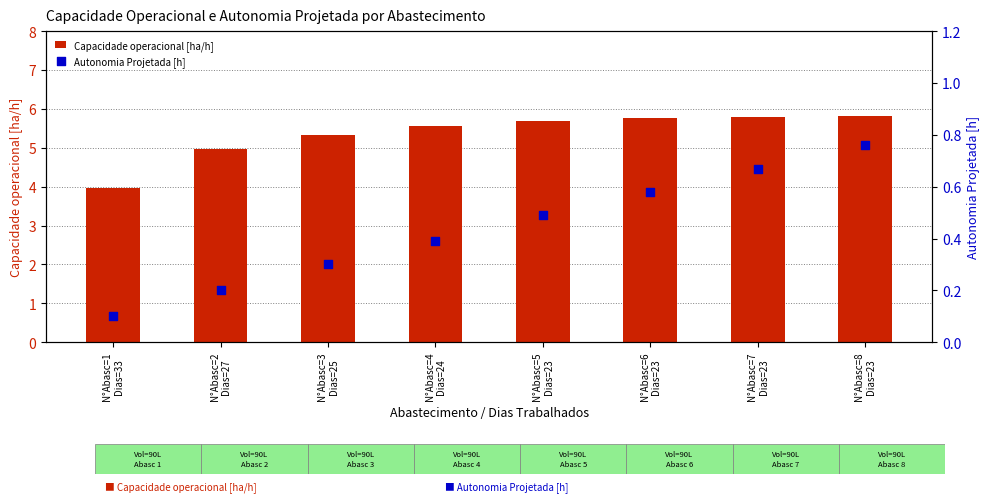

Which series has the largest total across all categories?

Capacidade operacional [ha/h]